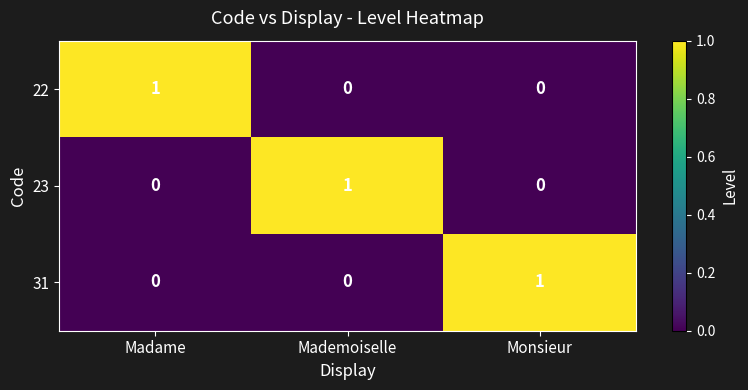

Count the number of data series in this chart.

3